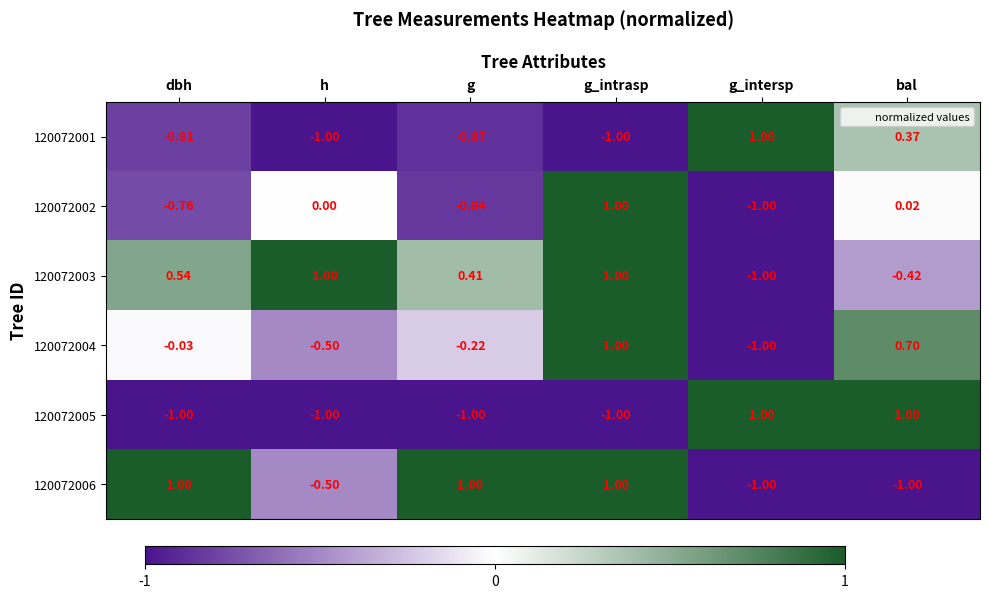

Where does the 120072003 series first go above 0?

dbh